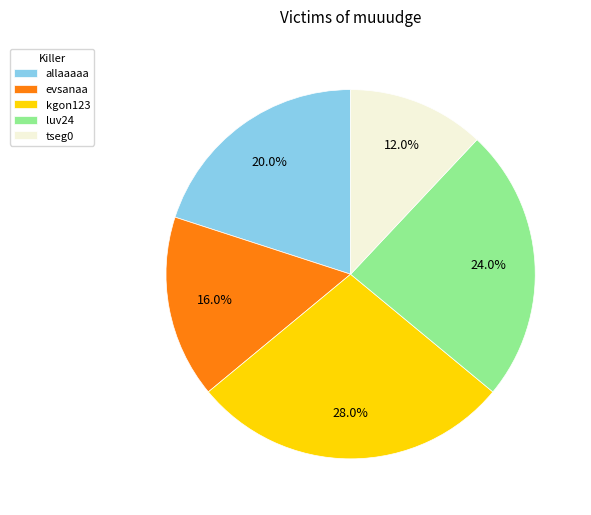

Which slice is the smallest?

tseg0